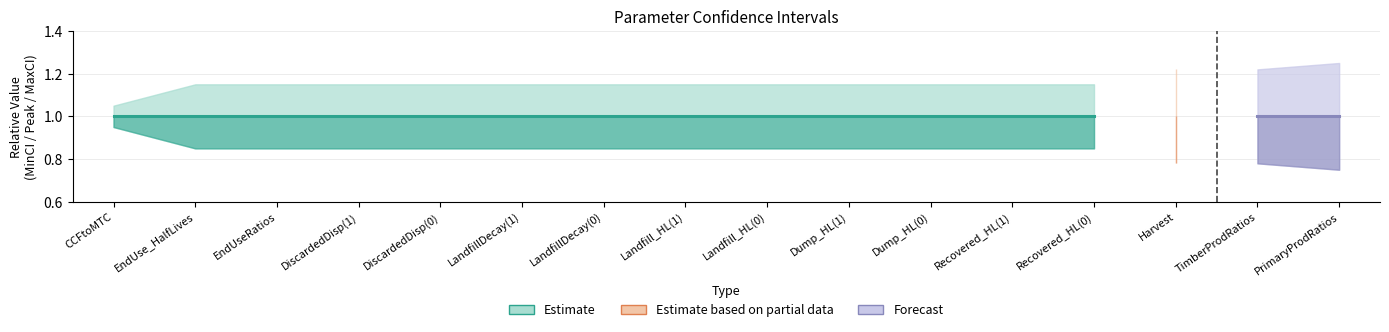

What is the value of the MinCI point at the 11th from the left?

0.8